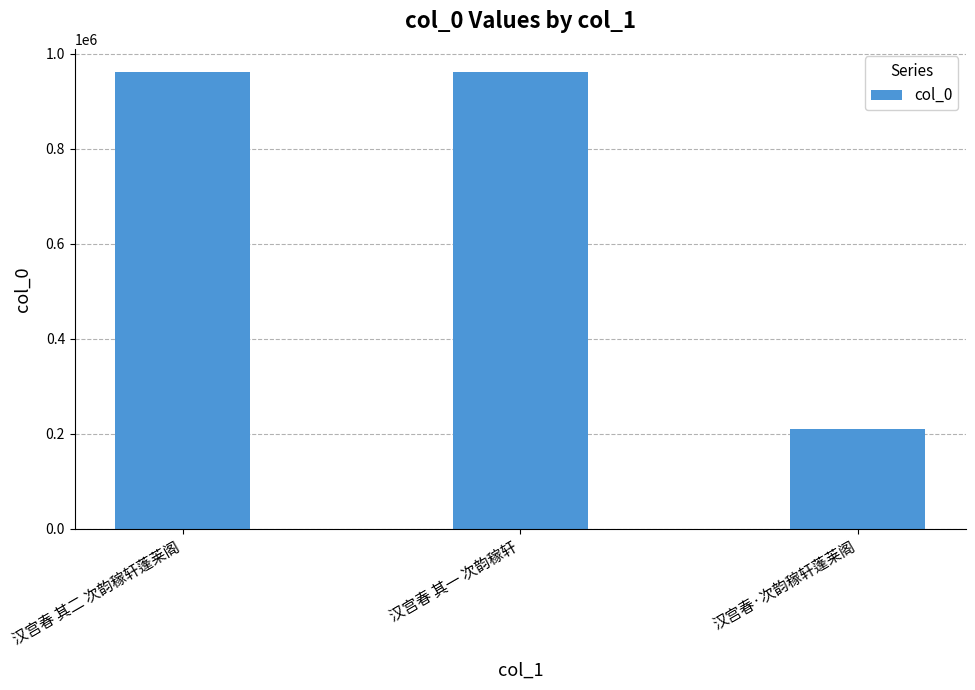

What is the sum of the values at 汉宫春 其一 次韵稼轩 and 汉宫春 其二 次韵稼轩蓬莱阁?

1924573